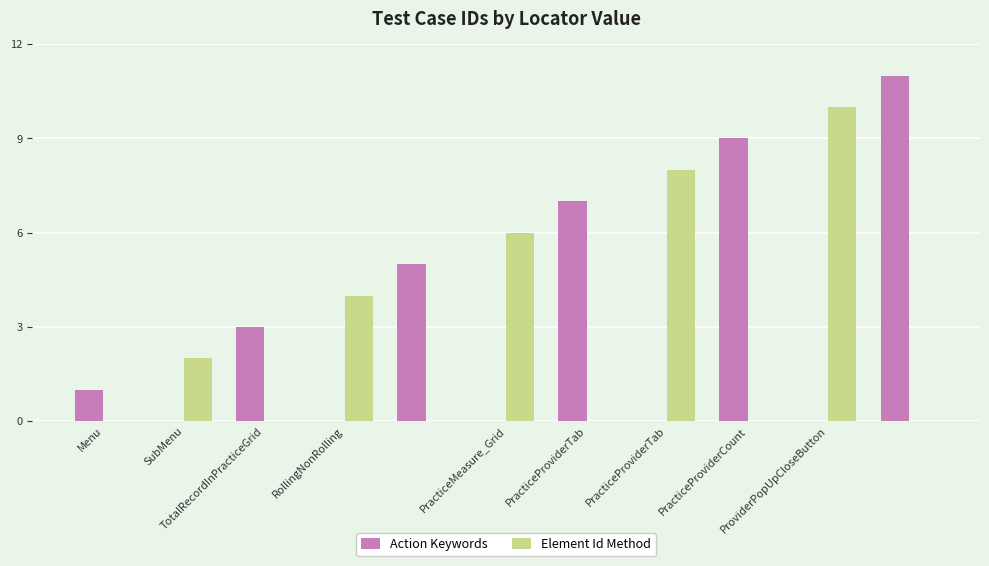

What is the sum of all Action Keywords values?

36